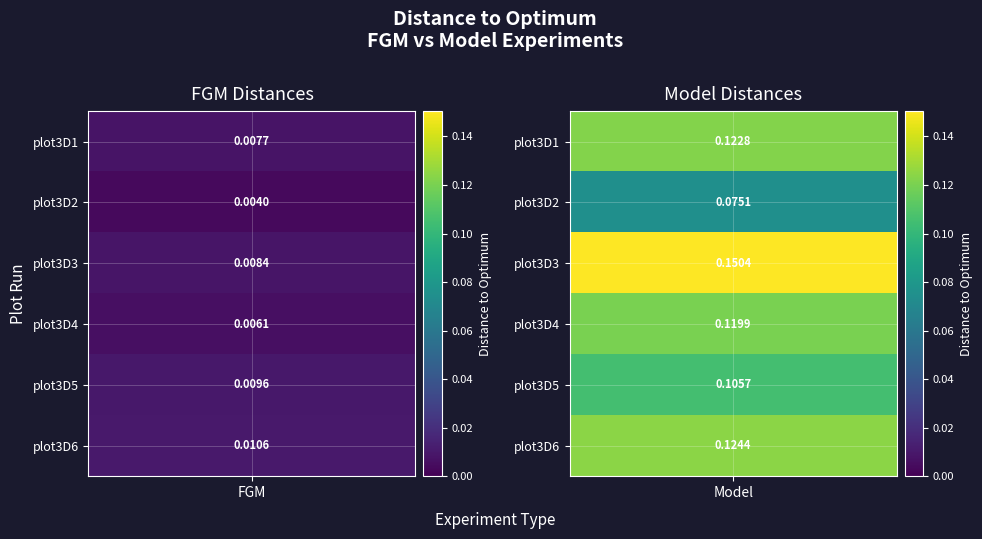

What is the difference between the values at plot3D1-Model and plot3D4-FGM?

0.1